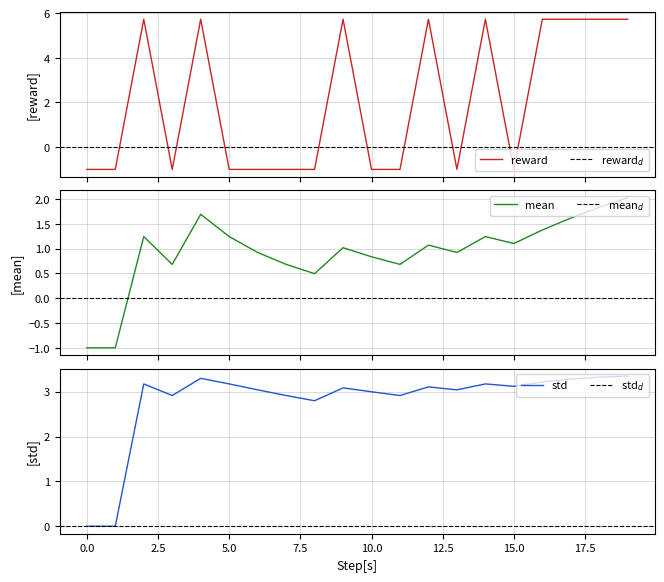

In mean, how many points are lower than both neighbors (excluding endpoints)?

5